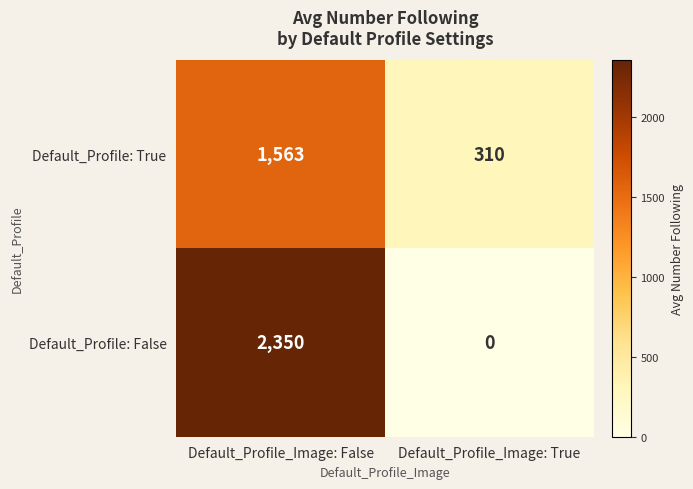

Which category has the highest value across all series?

Default_Profile_Image: False